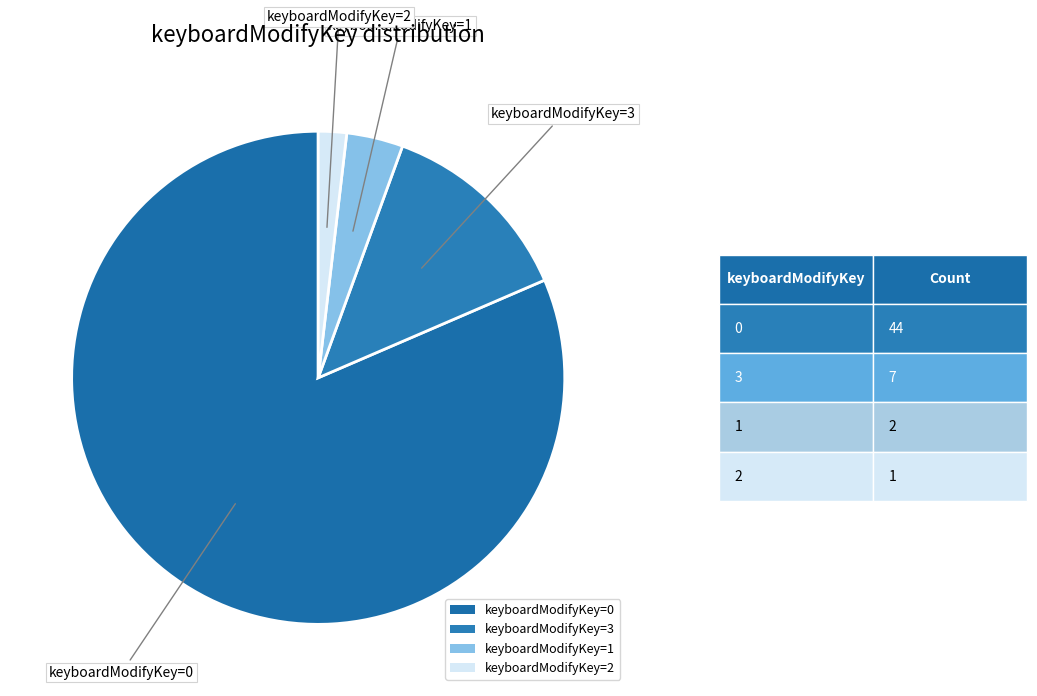

Combined, do keyboardModifyKey=3 and keyboardModifyKey=0 account for over 50%?

Yes